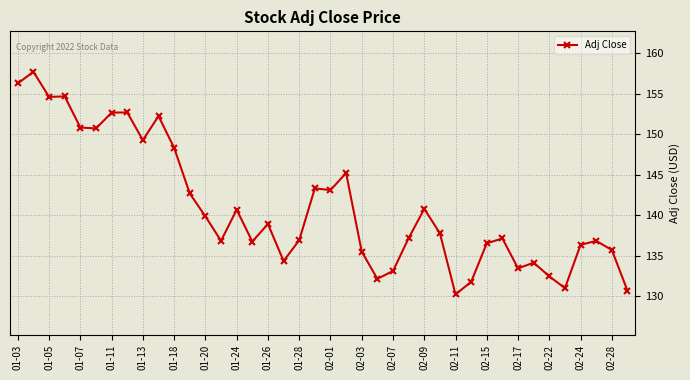

What is the sum of all values?

5641.6